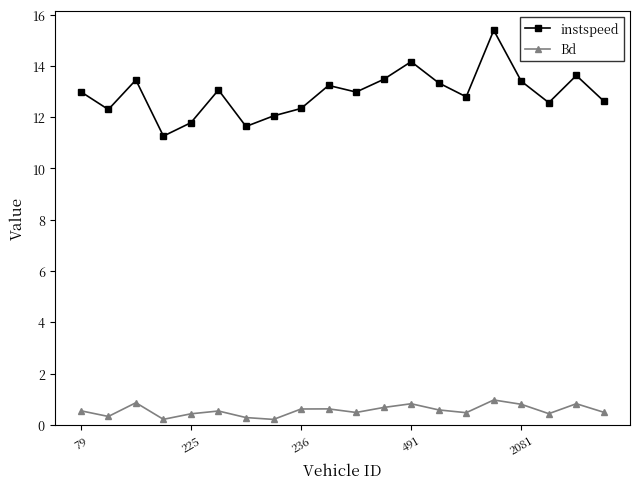

Rank the series by their average value, from lowest to highest.

Bd, instspeed